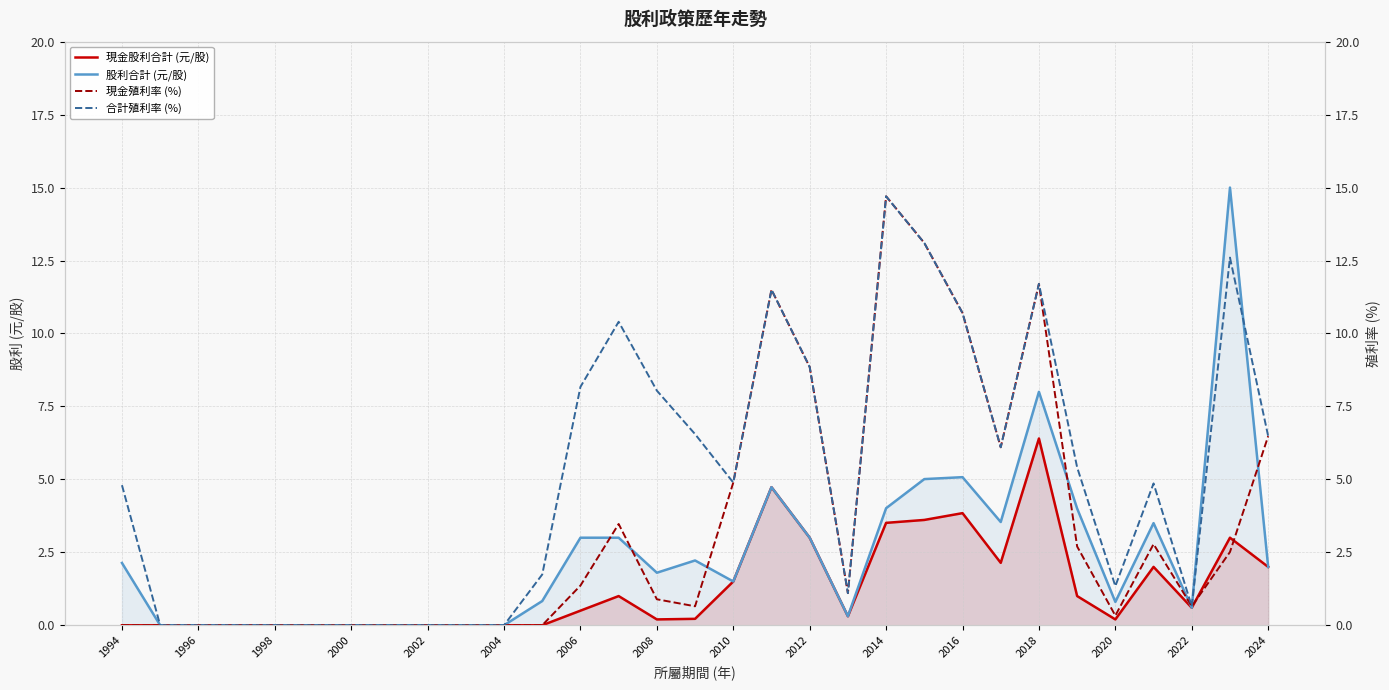

At which label is 股利合計 (元/股) closest to 7?

2018